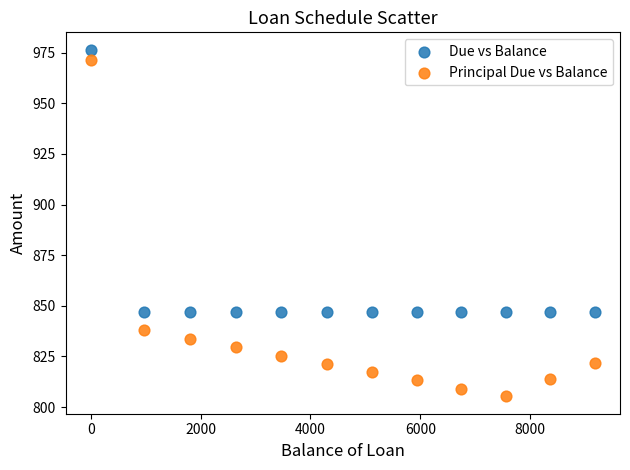

What are all the series names shown in the legend?

Due vs Balance, Principal Due vs Balance